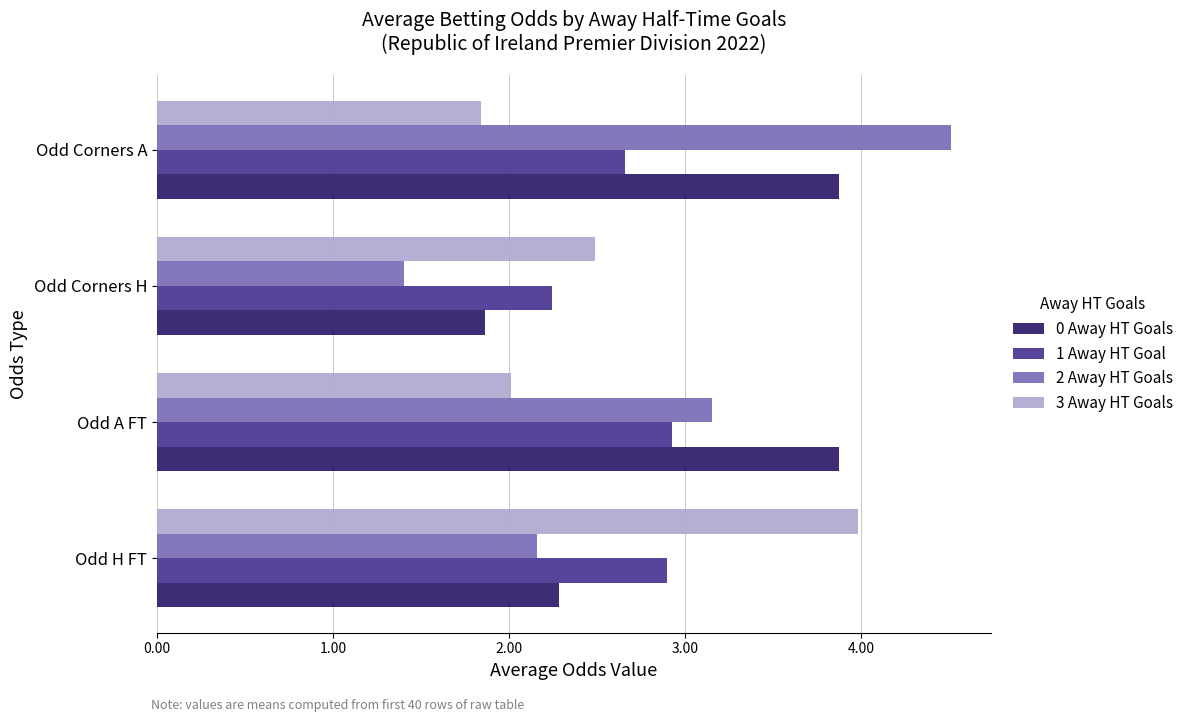

Which series has the largest total across all categories?

0 Away HT Goals